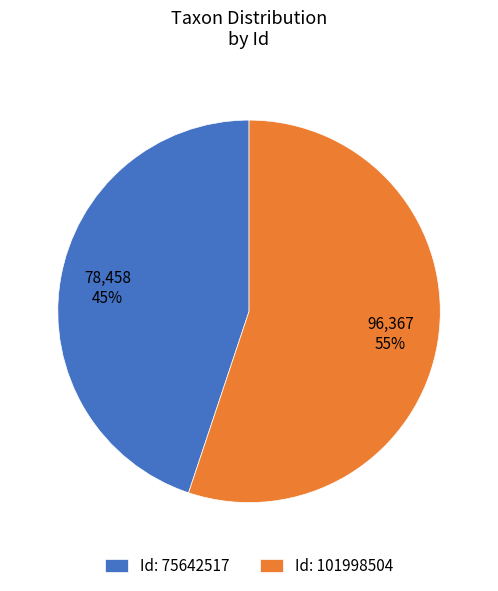

Which slice represents more than half of the pie?

Id: 101998504